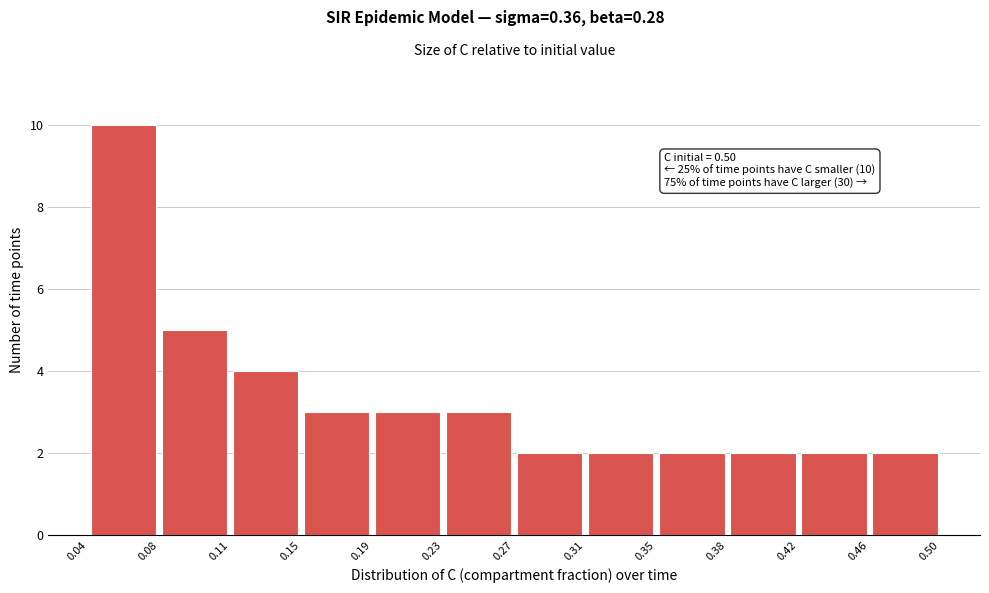

Over which range of the x-axis is the bar tallest?

0.04 to 0.08